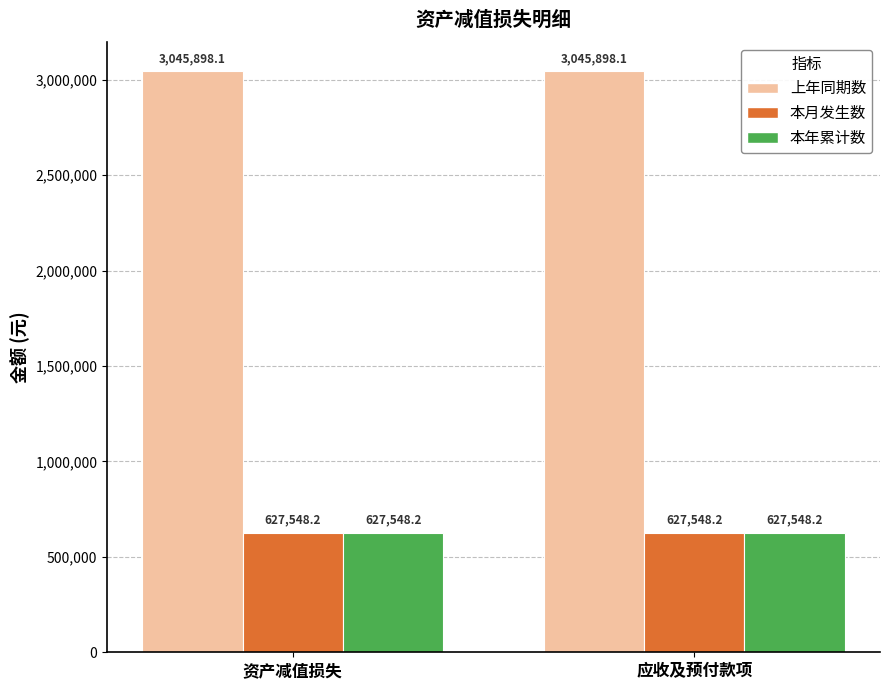

Is it true that 上年同期数 equals 4405718.4 at 应收及预付款项?

False